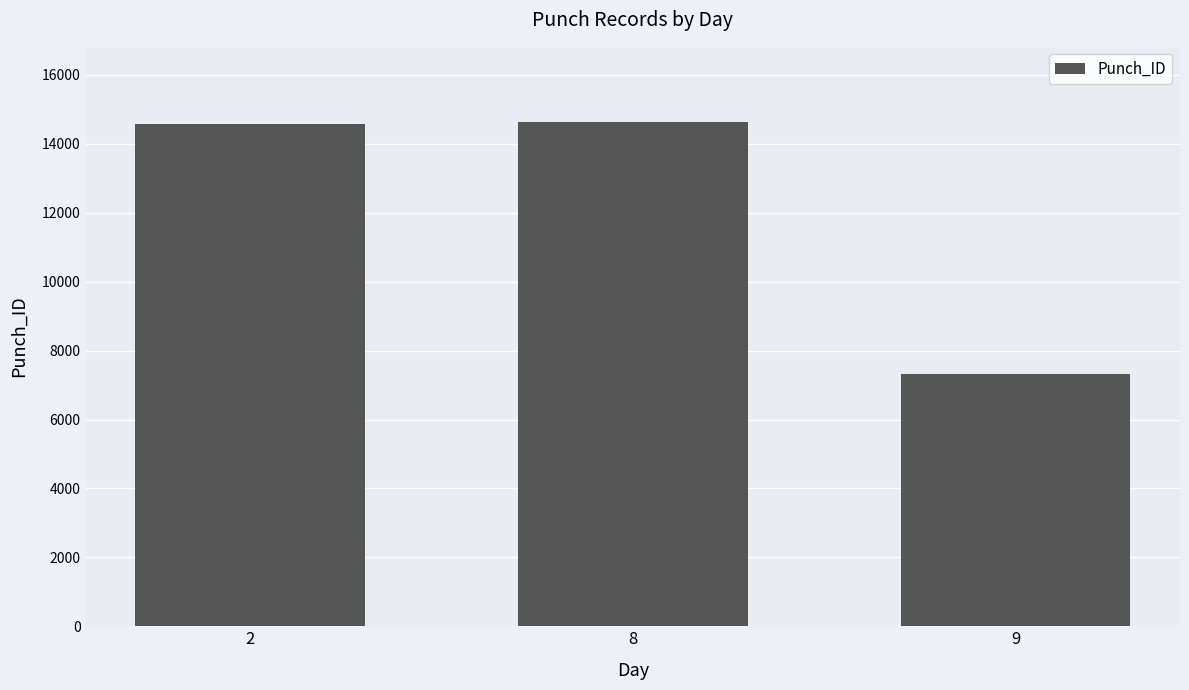

What is the minimum value shown in the chart?

7319